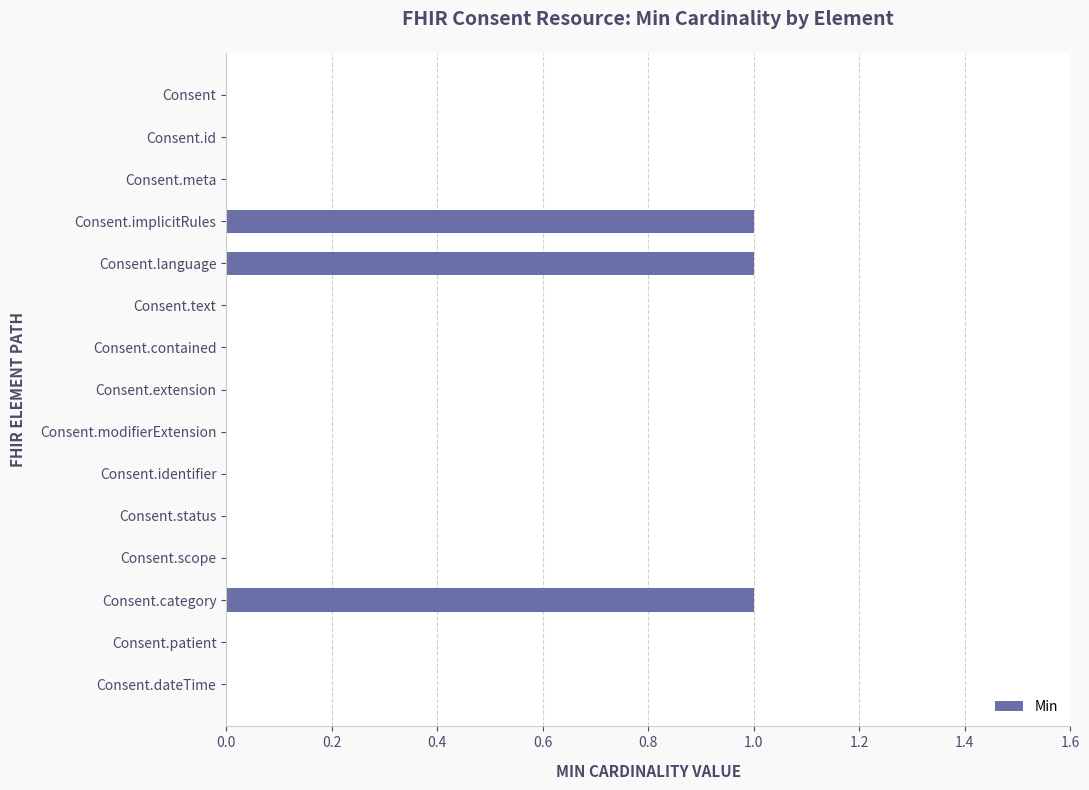

What is the sum of all values?

3